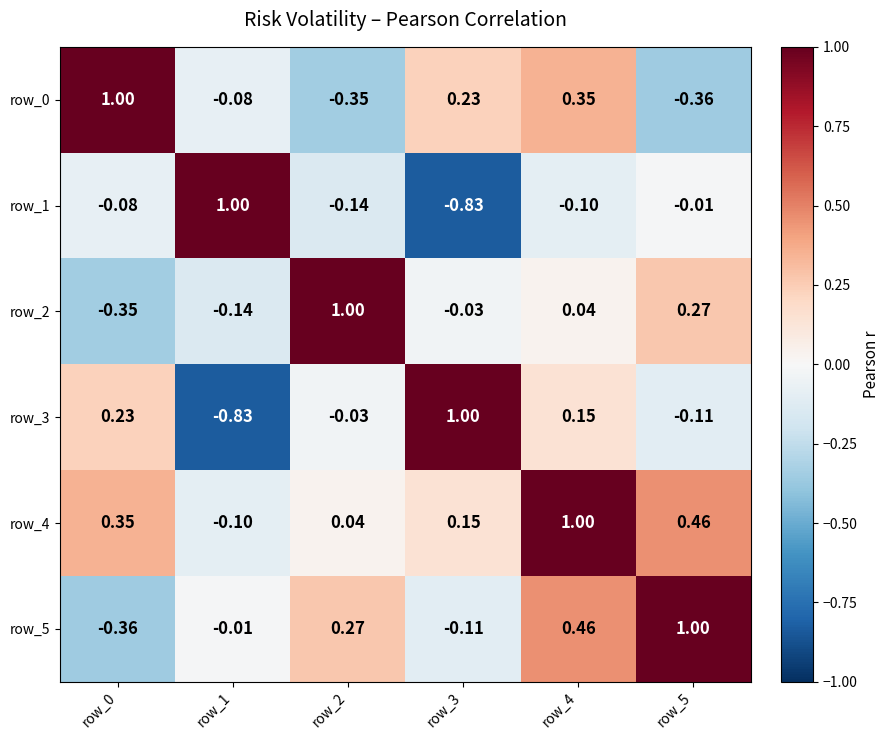

What is the maximum value for row_0?

1.0